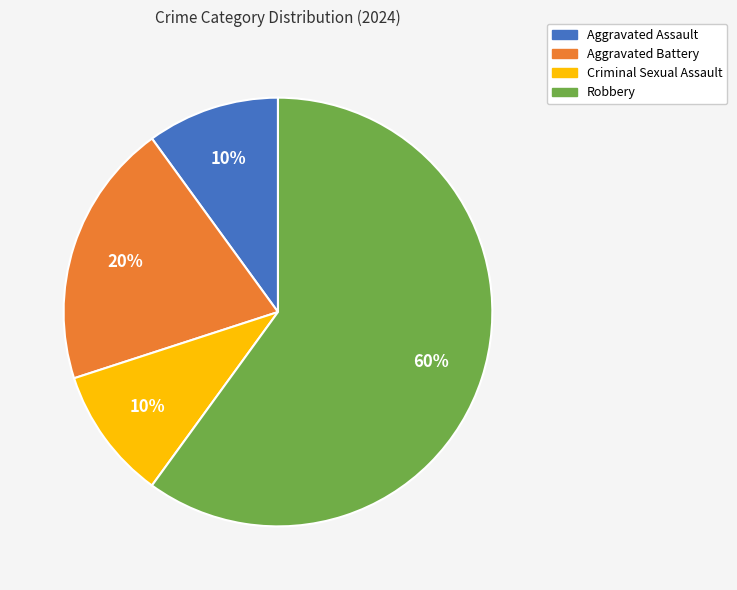

Is the sum of Criminal Sexual Assault and Robbery greater than half?

Yes